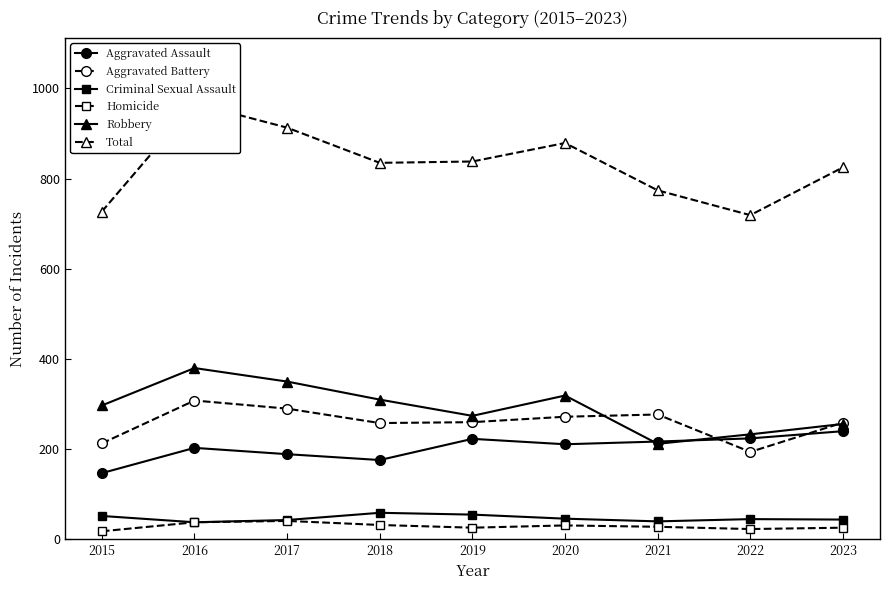

Reading right to left, what are all the values shown in this chart?

Aggravated Assault: 2023=240	2022=224	2021=217	2020=211	2019=223	2018=176	2017=189	2016=203	2015=147
Aggravated Battery: 2023=259	2022=194	2021=277	2020=272	2019=260	2018=258	2017=290	2016=308	2015=213
Criminal Sexual Assault: 2023=44	2022=45	2021=40	2020=46	2019=55	2018=59	2017=43	2016=38	2015=52
Homicide: 2023=26	2022=23	2021=28	2020=31	2019=26	2018=32	2017=41	2016=38	2015=18
Robbery: 2023=256	2022=233	2021=212	2020=319	2019=274	2018=310	2017=350	2016=380	2015=297
Total: 2023=825	2022=719	2021=774	2020=879	2019=838	2018=835	2017=913	2016=967	2015=727